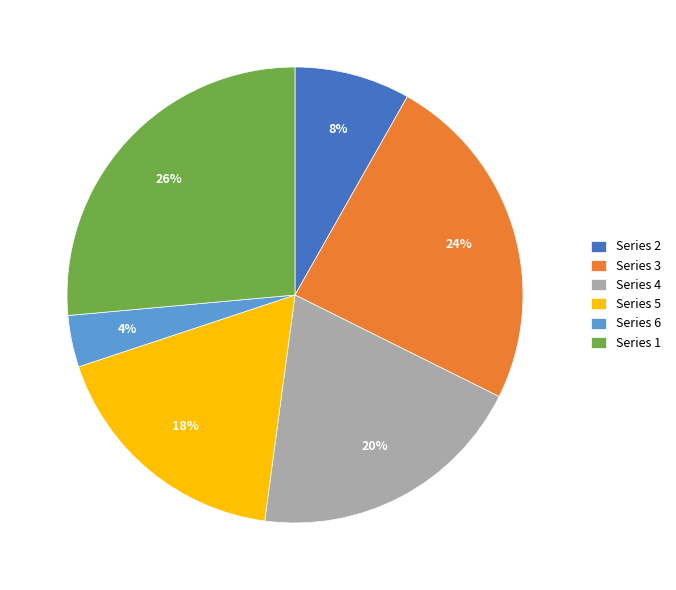

What is the ratio of the value at Series 2 to the value at Series 1?

0.3